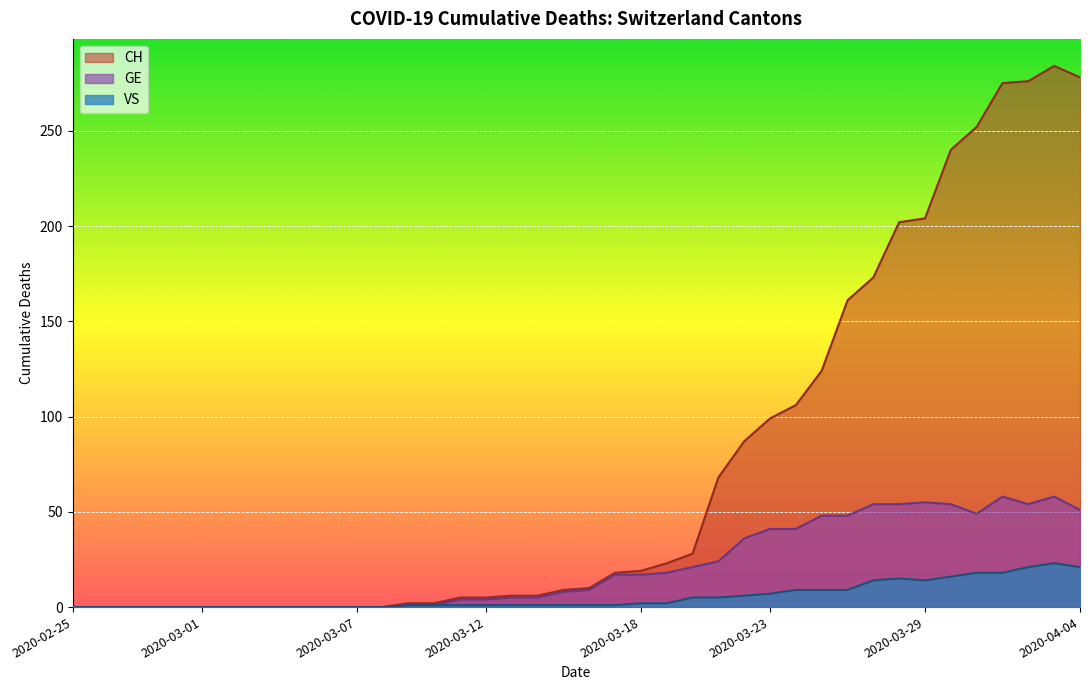

What position from the left is 2020-03-07?

12